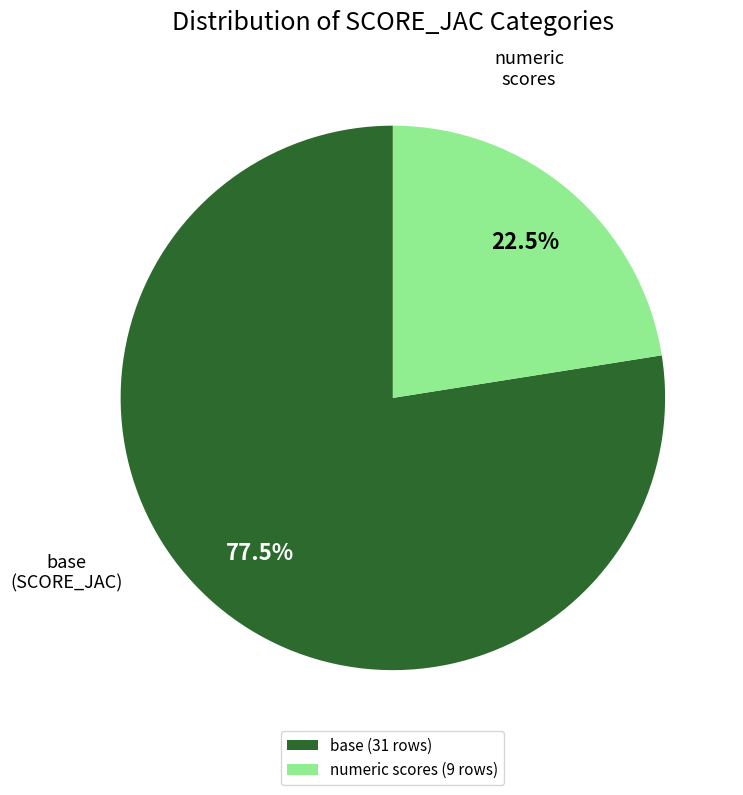

Is there any slice that represents more than half of the pie?

Yes